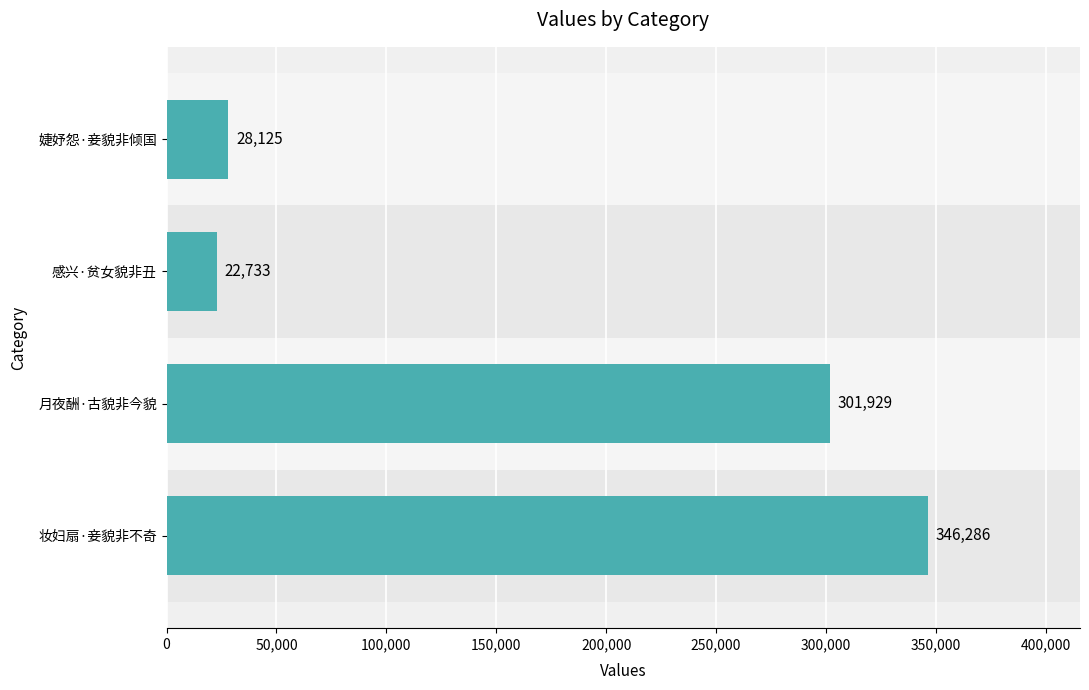

What is the sum of the values at 月夜酬·古貌非今貌 and 妆妇扇·妾貌非不奇?

648215